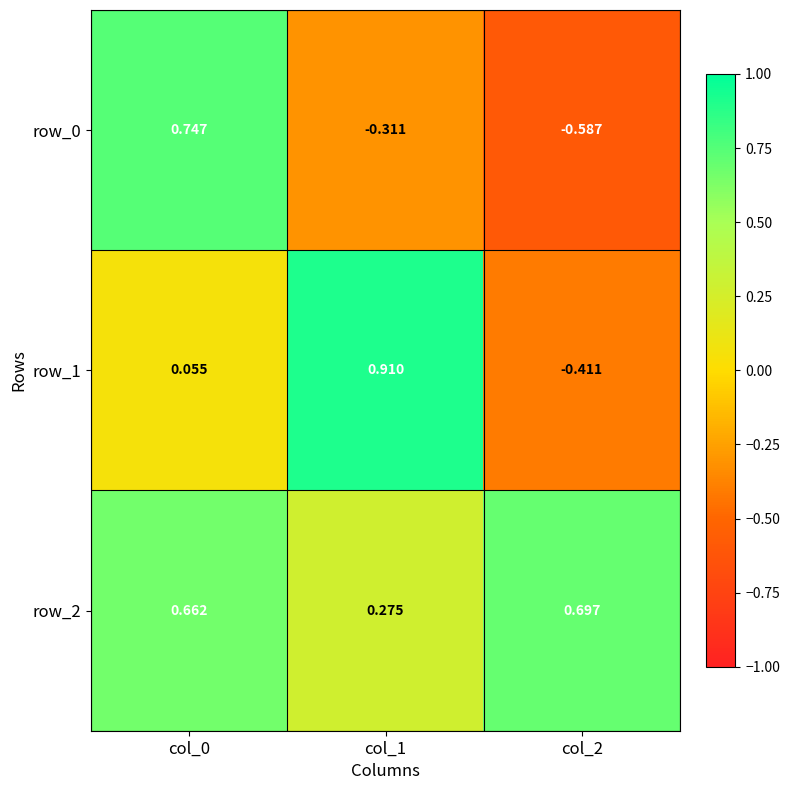

Rank the series by their maximum value, from lowest to highest.

row_2, row_0, row_1